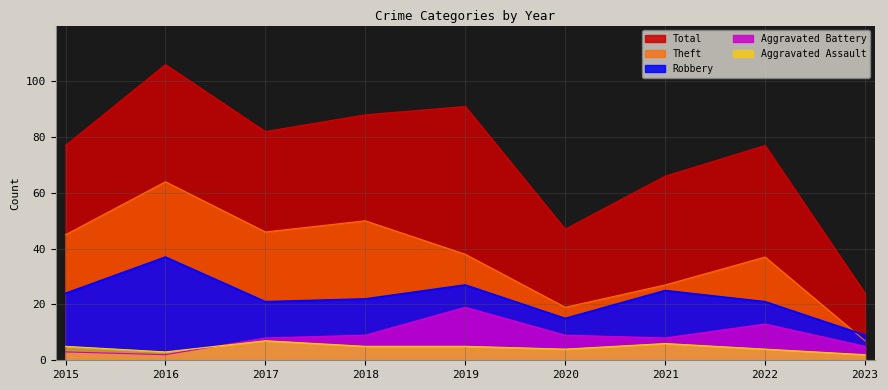

What is the minimum value shown in the chart?

2